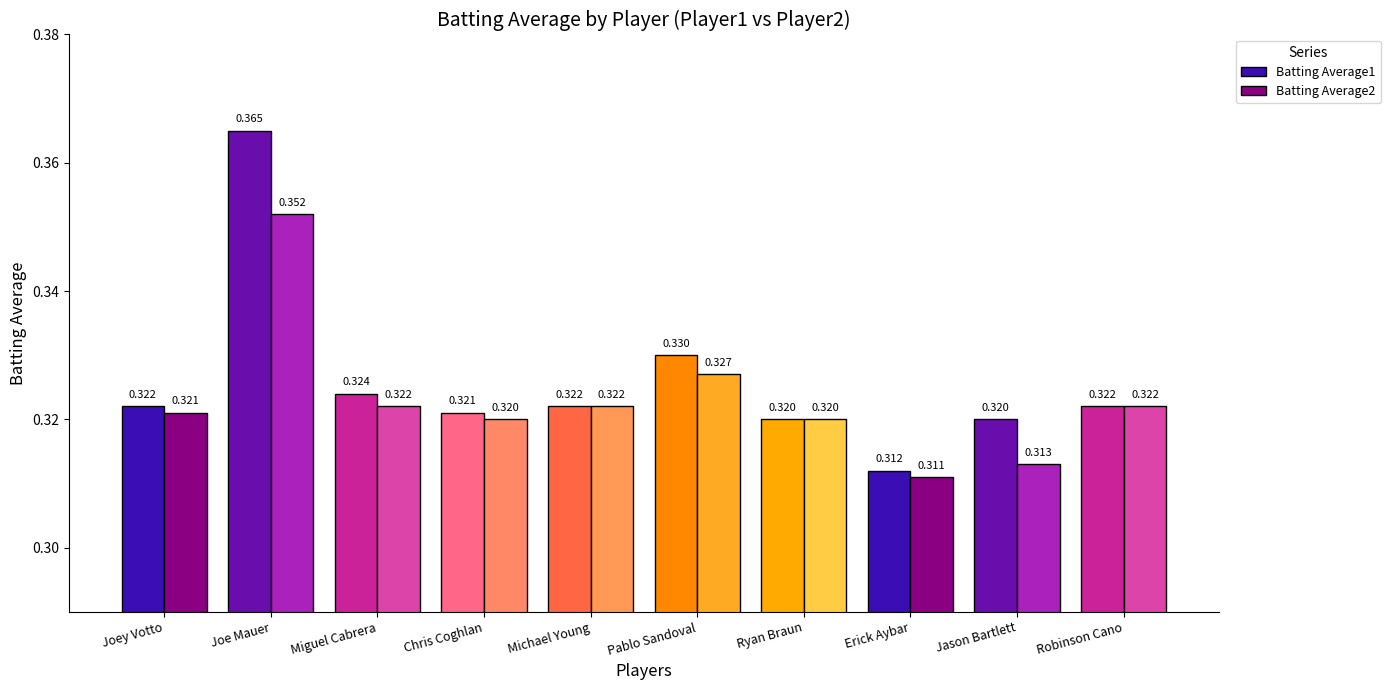

At which category does the chart reach its minimum across all series?

Erick Aybar